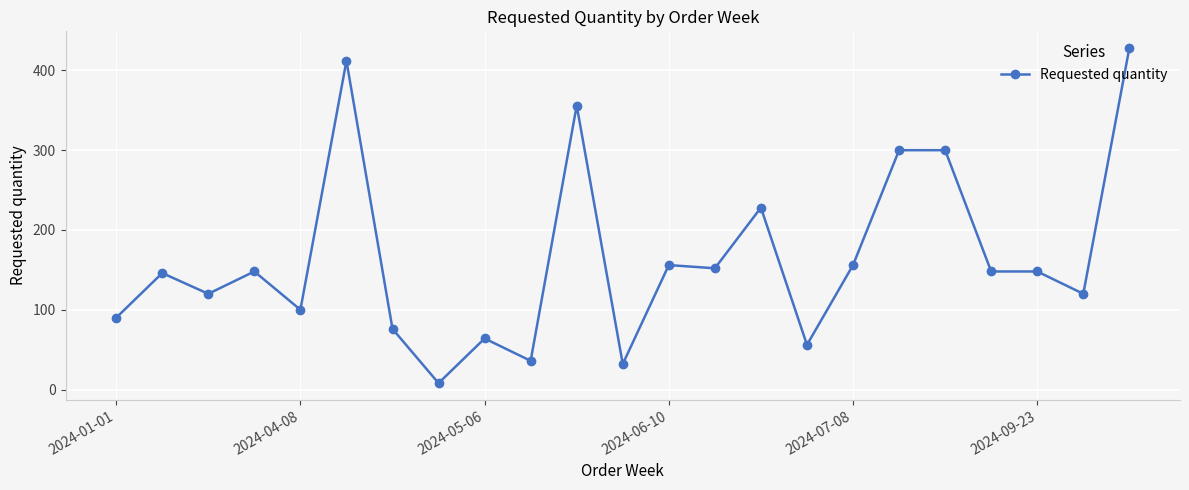

True or false: the data has more than 1 interior local peaks.

True